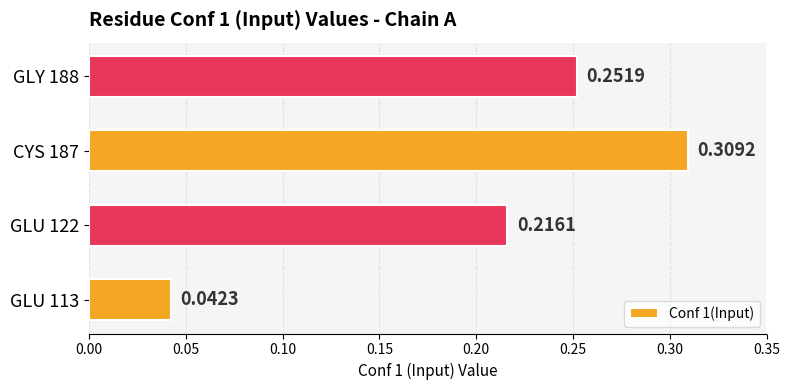

Rank the categories by value from lowest to highest.

GLU 113, GLU 122, GLY 188, CYS 187